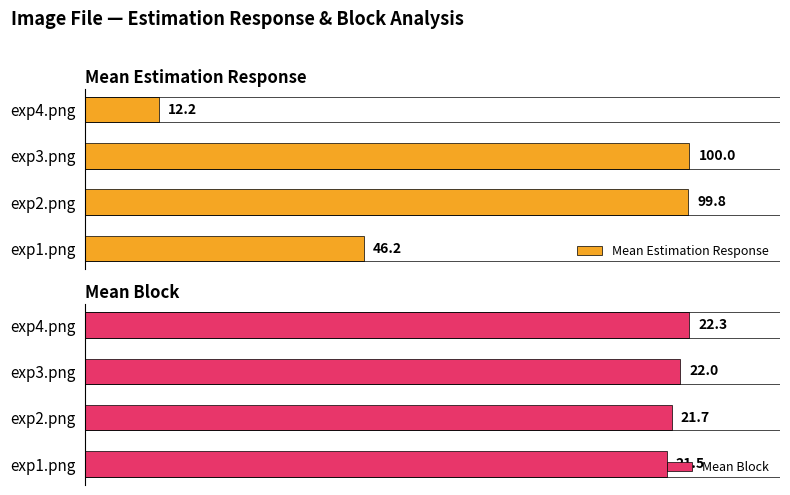

Where is Mean Estimation Response nearest to the value 56?

exp1.png